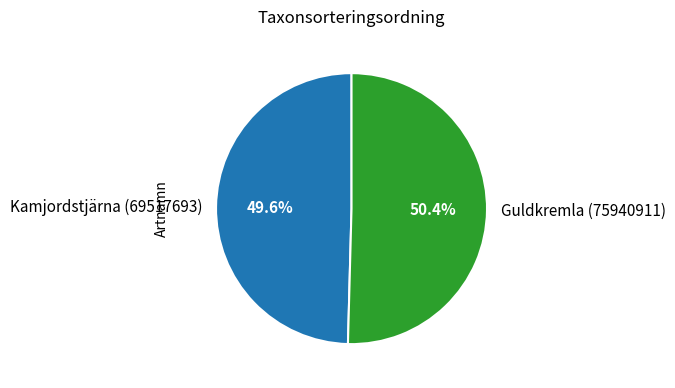

Is the sum of Guldkremla (75940911) and Kamjordstjärna (69517693) greater than half?

Yes